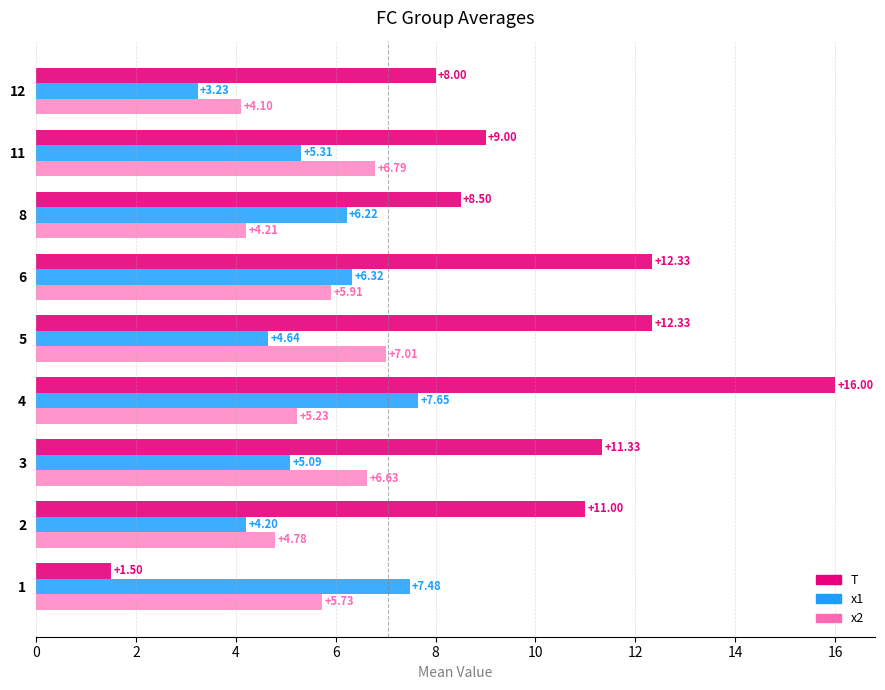

At how many categories does at least one series exceed 6?

9